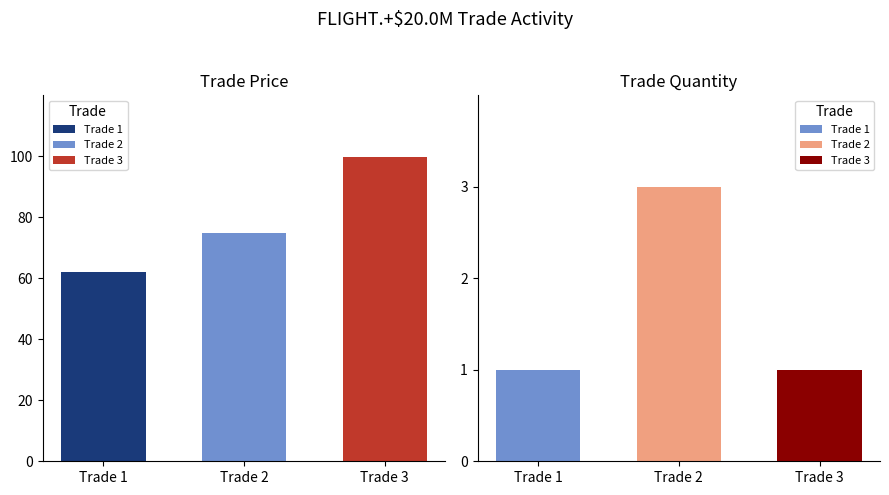

List the series in order of their overall mean, lowest first.

trade quantity, trade price